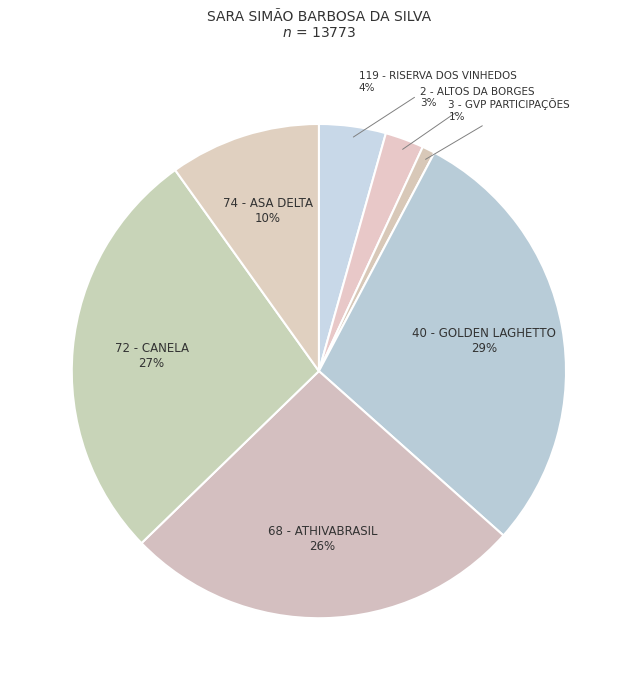

The 3 - GVP PARTICIPAÇÕES slice represents 8% of the pie. True or false?

False